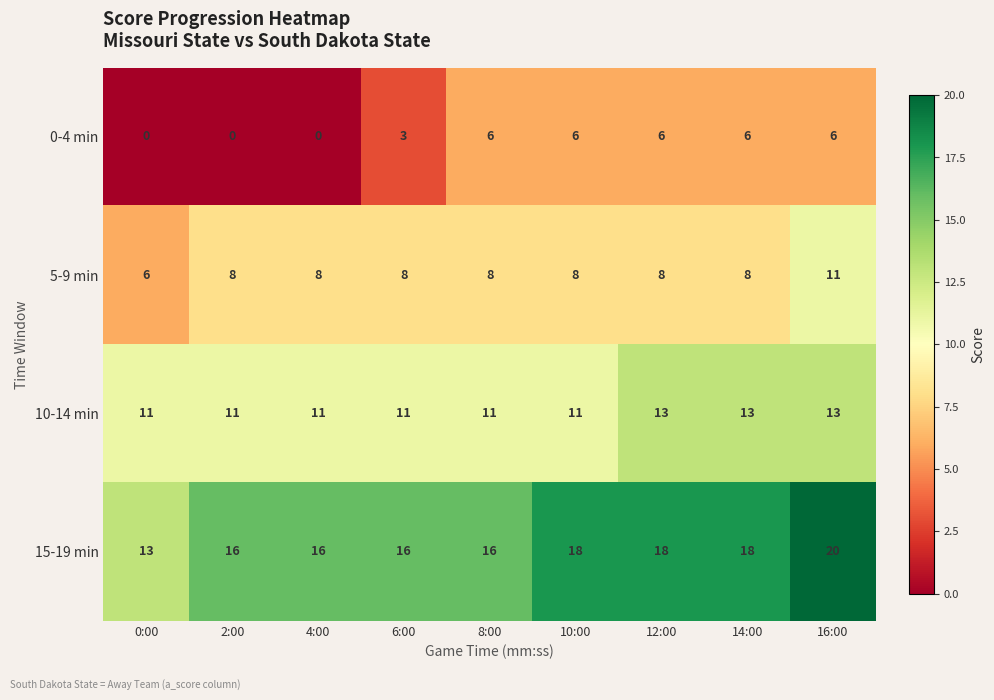

Which series has the widest spread of values?

15-19 min